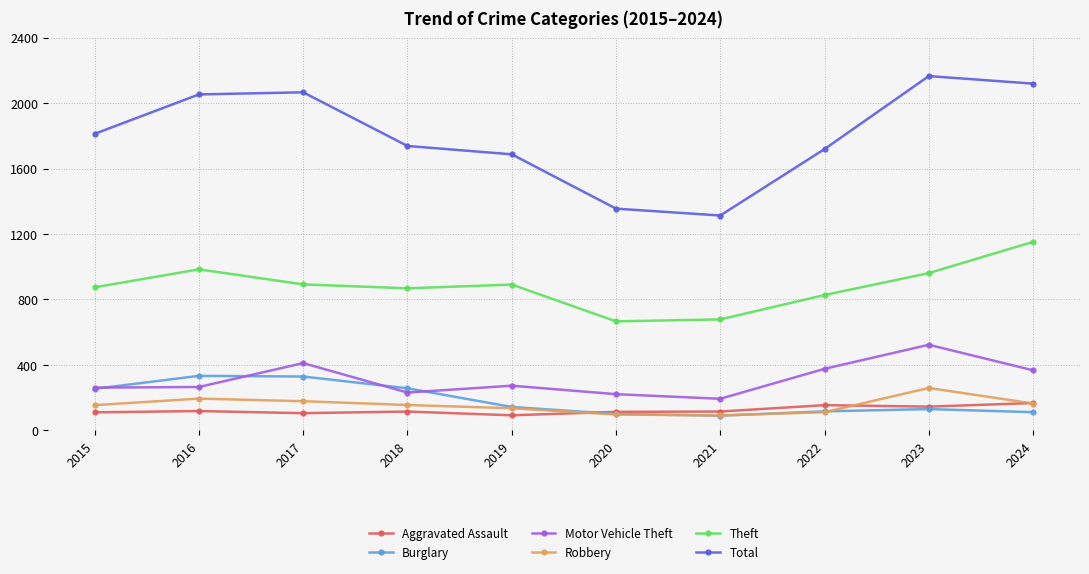

How many data points does each series have?

10